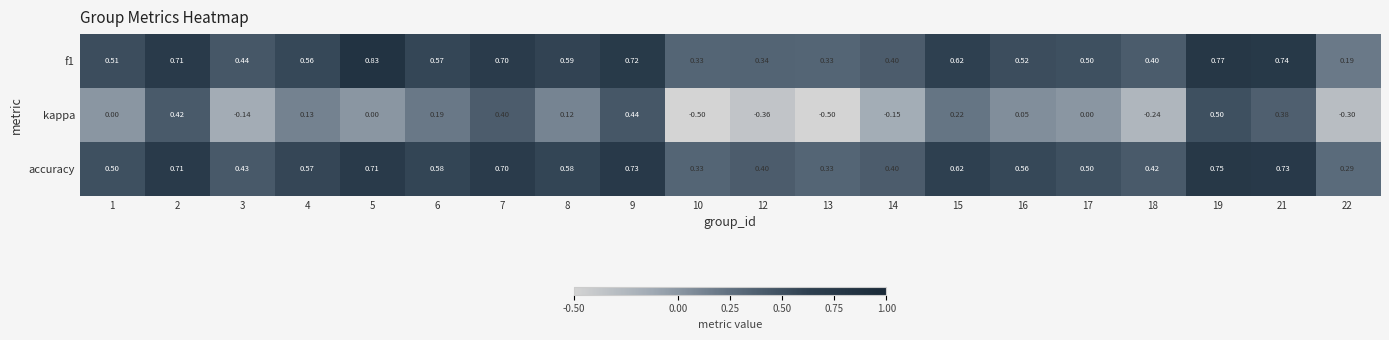

Which series changed the most between 4 and 5?

f1